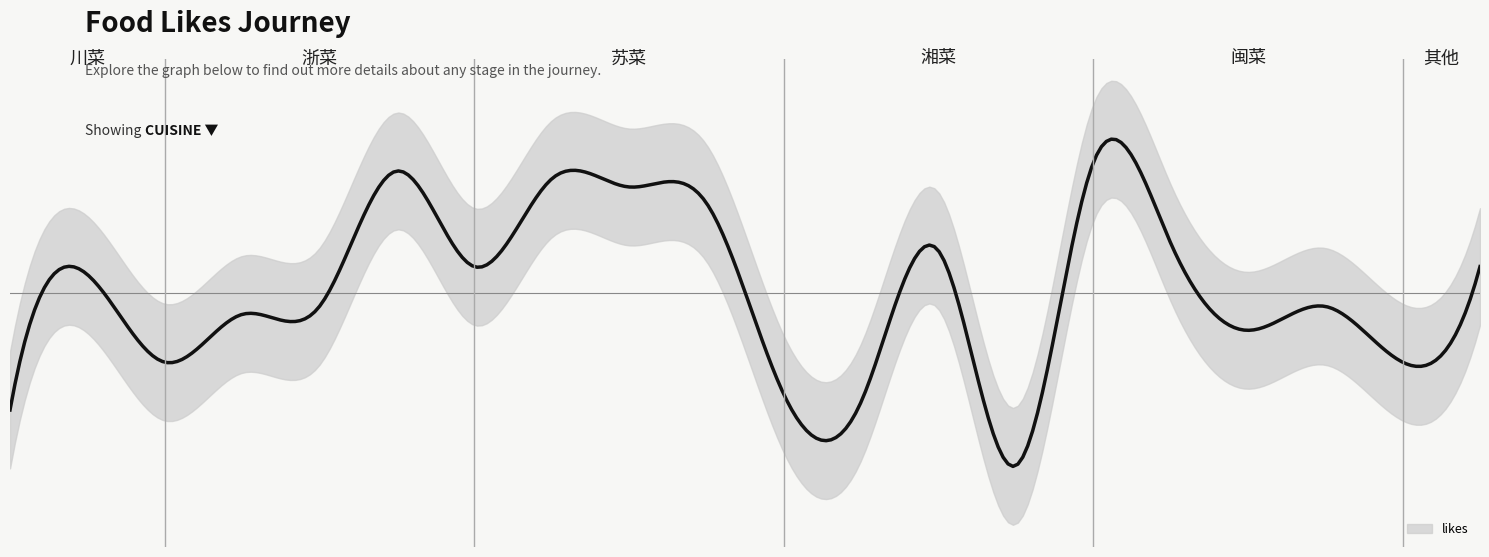

True or false: the data shows 45 at 湘菜.

False